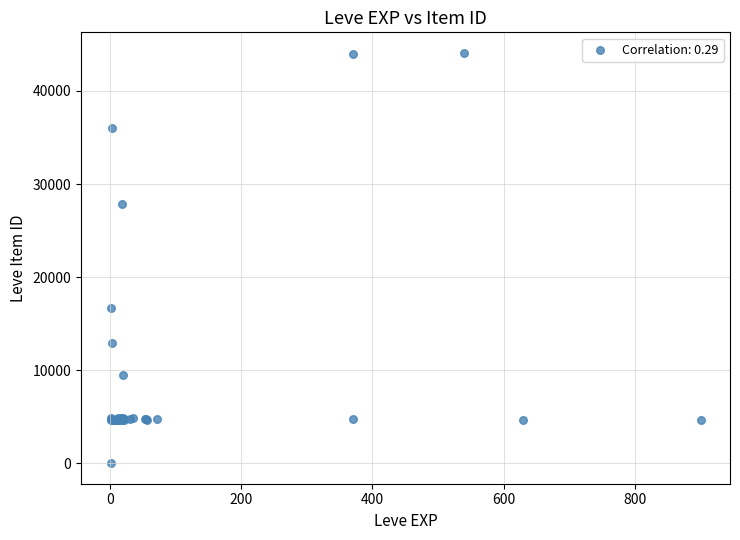

What Y value in the scatter plot is closest to 22050?

16734